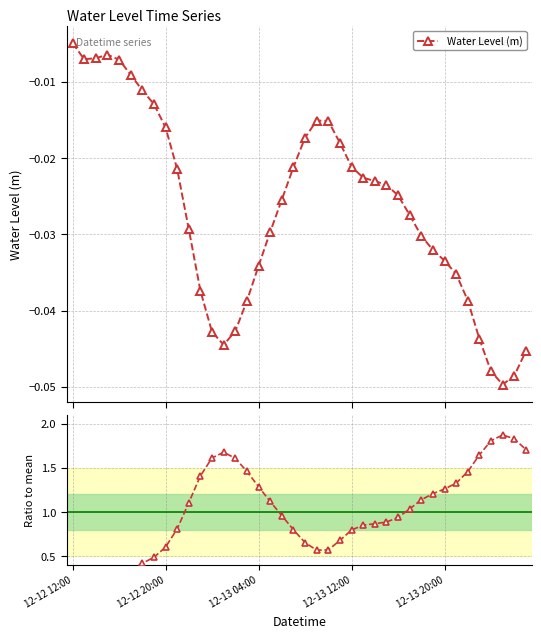

How many lines are shown in the chart?

2